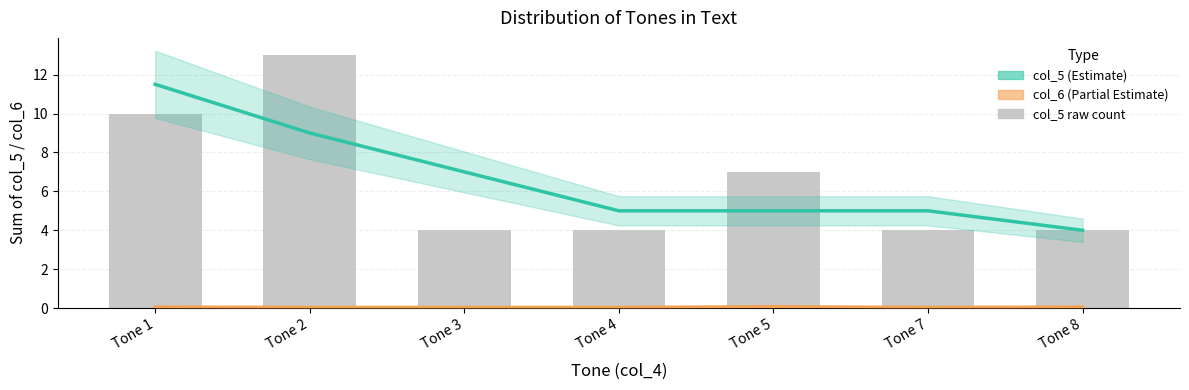

True or false: col_6 estimate has a value of 0.1 at Tone 7.

False